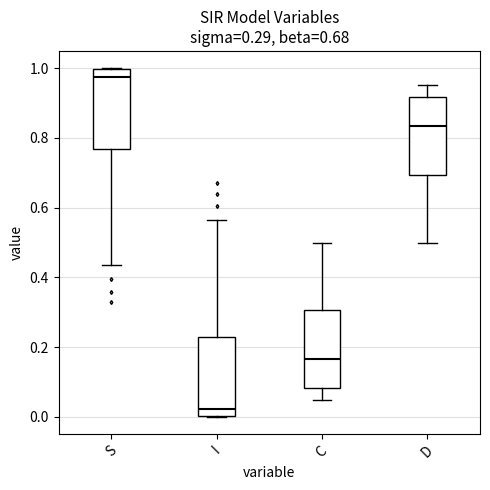

Which box's median line is the lowest?

I